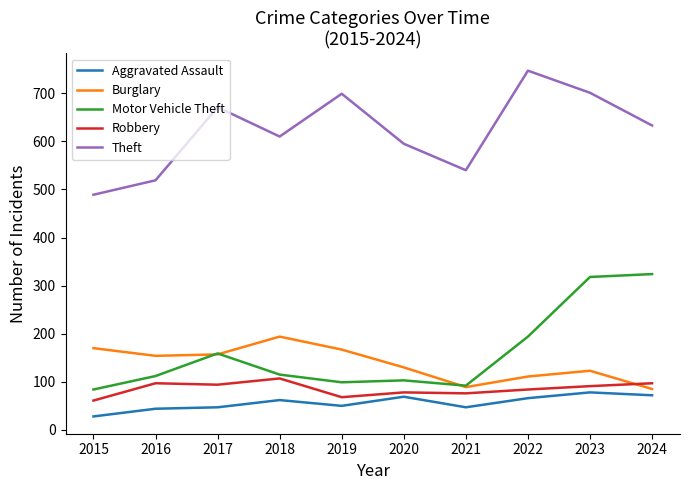

Is this an area chart (filled region under the line)?

No